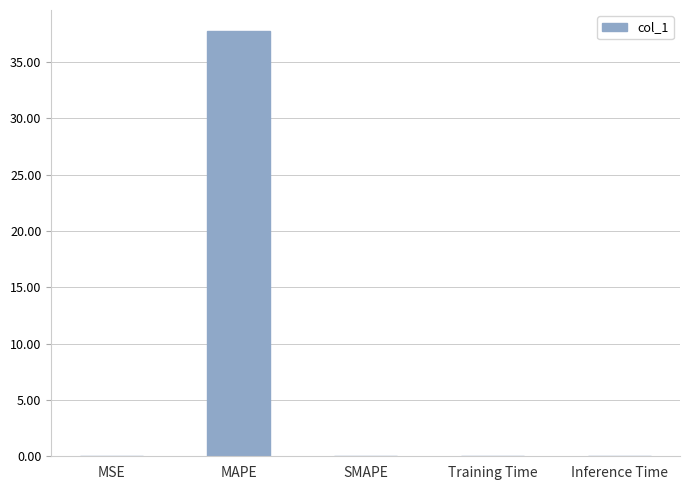

What is the sum of all values?

37.7